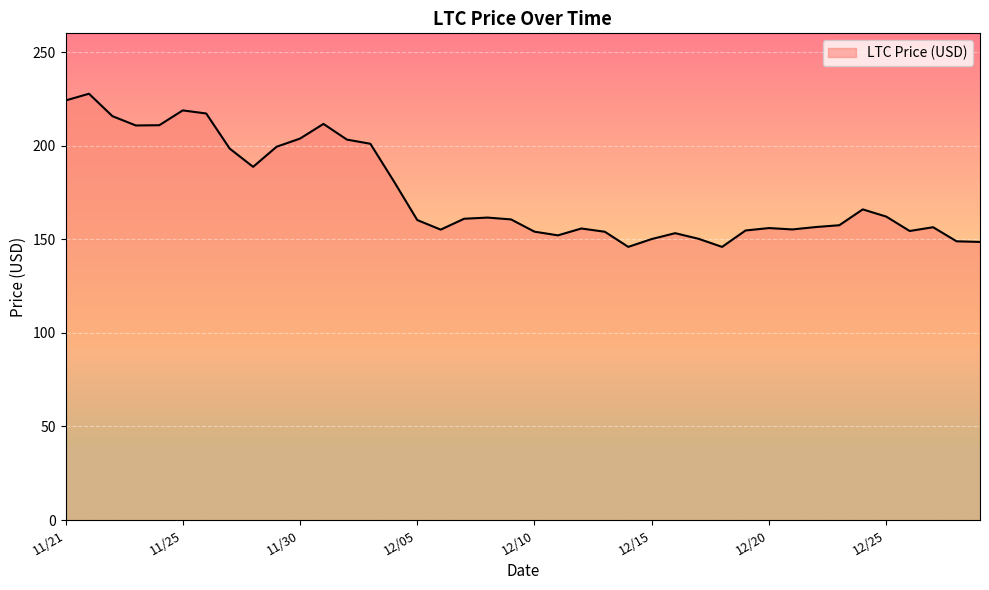

What is the minimum value shown in the chart?

145.9